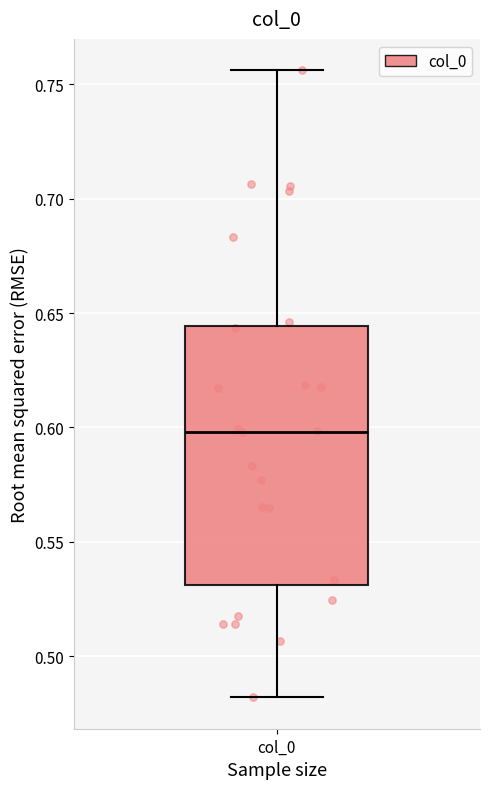

Transcribe this box plot: give where the median line is, the range the box spans, and where the two whiskers end, as read against the y-axis. The values are not printed on the chart, so give them approximately, as read against the axis.

median 0.600, box 0.530 to 0.645, whiskers 0.480 to 0.755